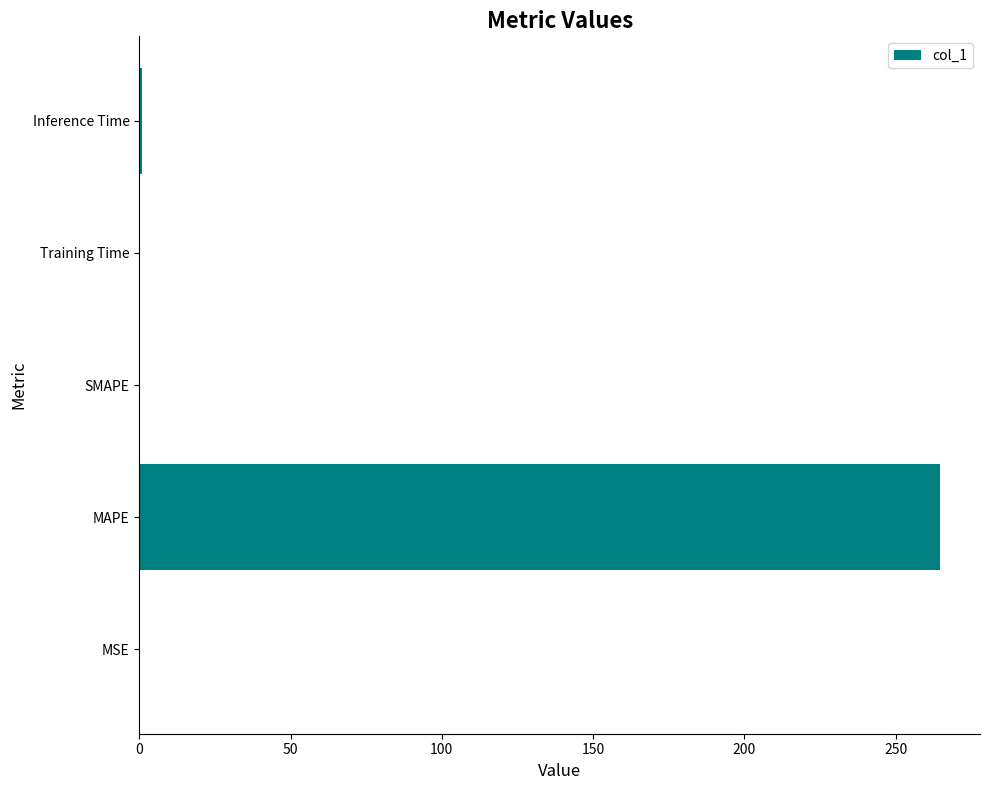

At which category does the chart reach its peak across all series?

MAPE